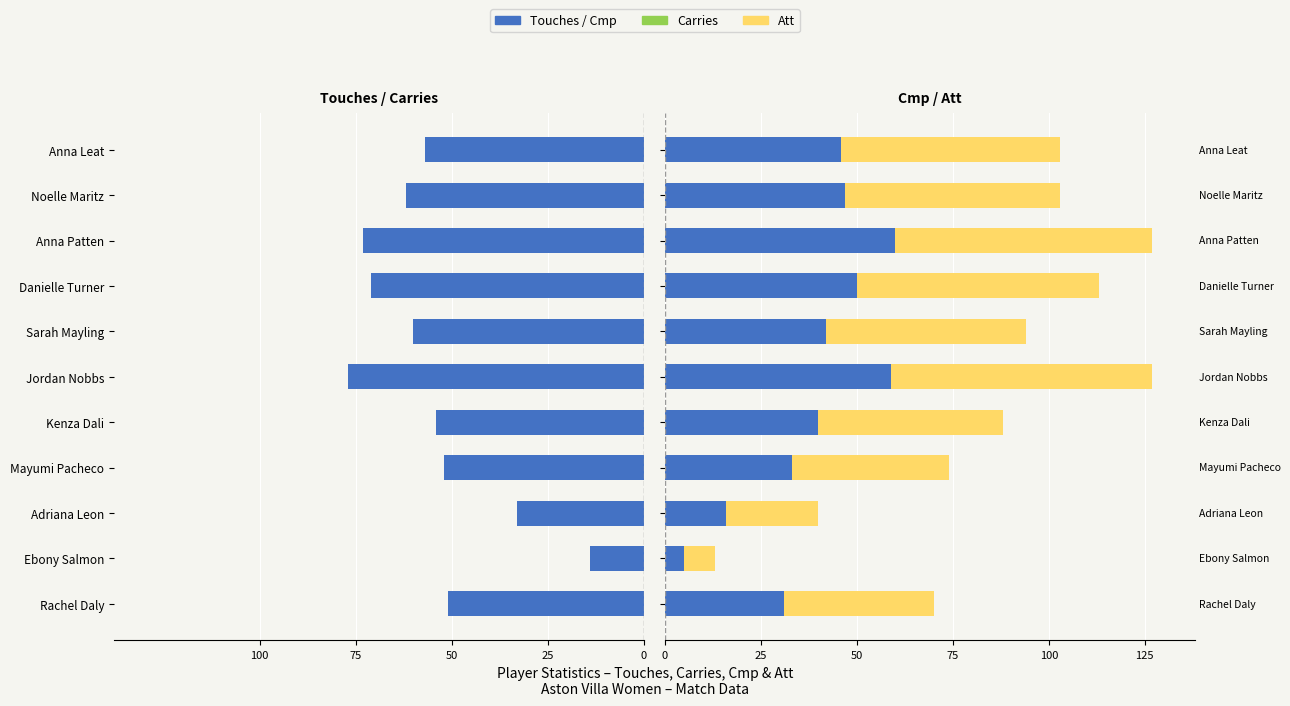

What is the value of the Cmp bar at the 6th from the left?

59